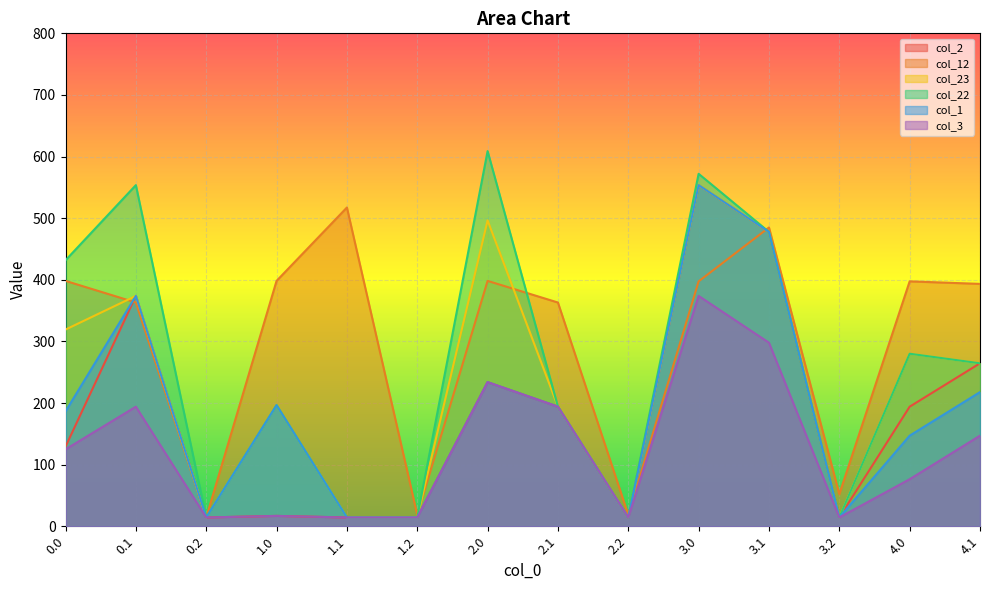

What is the greatest value displayed?

608.9